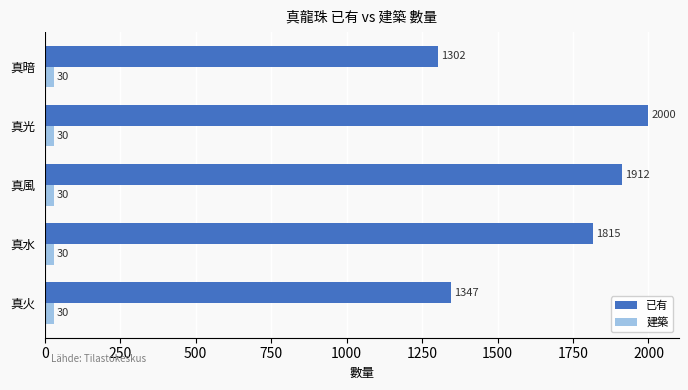

Is the value of 建築 at 真風 greater than the value of 已有 at 真光?

No